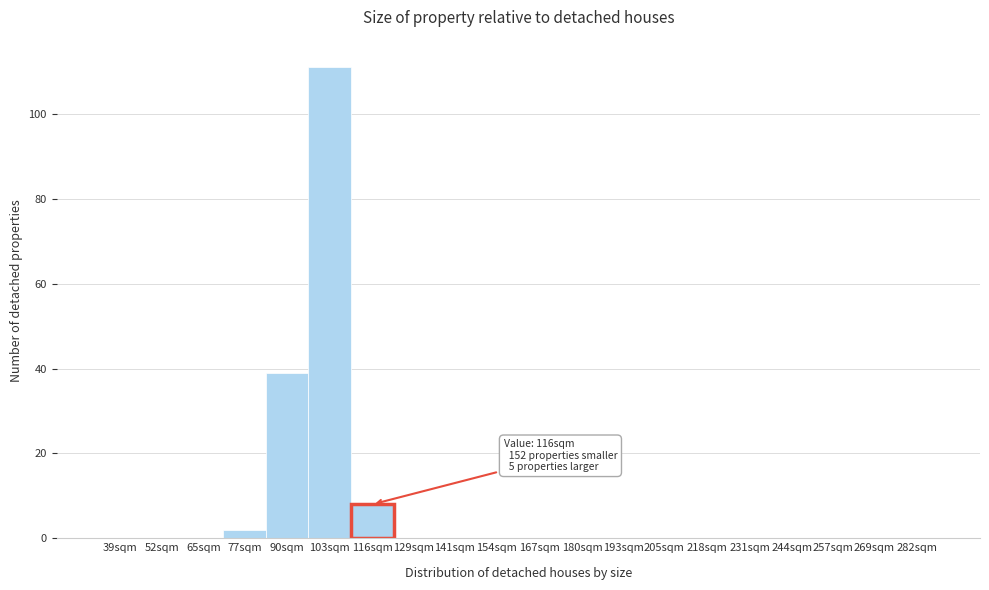

Reading left to right, list all the values displayed in this chart.

39sqm=0	52sqm=0	65sqm=0	77sqm=2	90sqm=39	103sqm=111	116sqm=8	129sqm=0	141sqm=0	154sqm=0	167sqm=0	180sqm=0	193sqm=0	205sqm=0	218sqm=0	231sqm=0	244sqm=0	257sqm=0	269sqm=0	282sqm=0